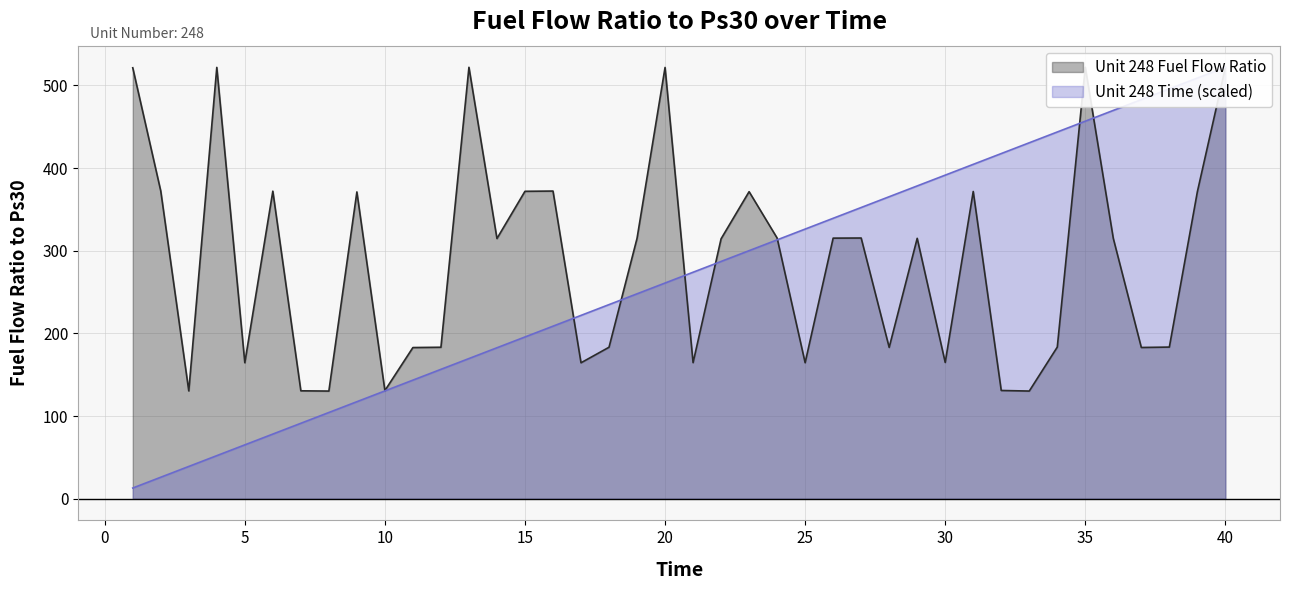

Reading left to right, list all the values displayed in this chart.

Unit 248 Fuel Flow Ratio: 1=521.3	2=372.2	3=130.5	4=521.8	5=164.6	6=372.1	7=130.6	8=130.3	9=371.2	10=130.9	11=182.9	12=183.3	13=521.9	14=314.8	15=371.9	16=372.2	17=164.5	18=183.3	19=315.0	20=521.7	21=164.7	22=314.5	23=371.5	24=315.4	25=164.6	26=315.3	27=315.4	28=183.1	29=315.0	30=164.9	31=371.7	32=131.0	33=130.3	34=183.5	35=521.9	36=314.9	37=183.0	38=183.5	39=371.3	40=521.6
Unit 248 Time: 1=13.0	2=26.1	3=39.1	4=52.2	5=65.2	6=78.3	7=91.3	8=104.4	9=117.4	10=130.5	11=143.5	12=156.6	13=169.6	14=182.7	15=195.7	16=208.8	17=221.8	18=234.9	19=247.9	20=261.0	21=274.0	22=287.1	23=300.1	24=313.2	25=326.2	26=339.3	27=352.3	28=365.4	29=378.4	30=391.5	31=404.5	32=417.6	33=430.6	34=443.6	35=456.7	36=469.7	37=482.8	38=495.8	39=508.9	40=521.9